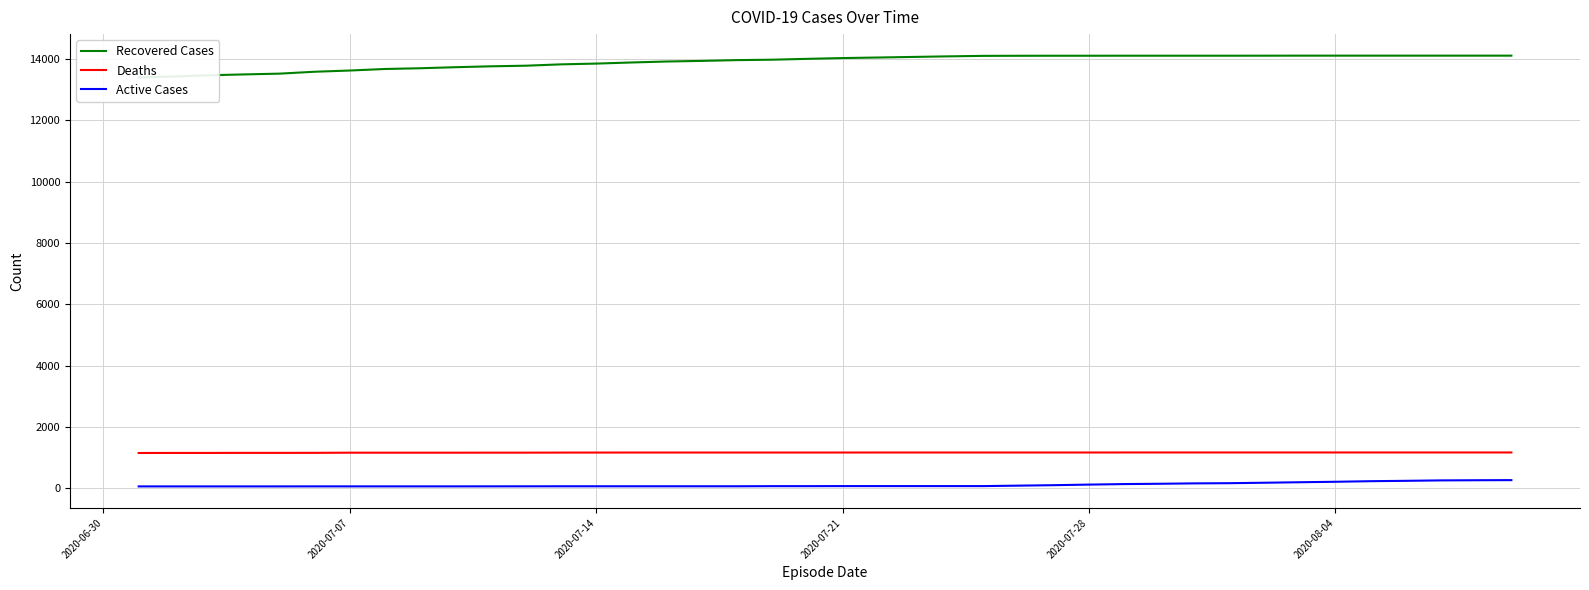

How many data points does each series have?

40